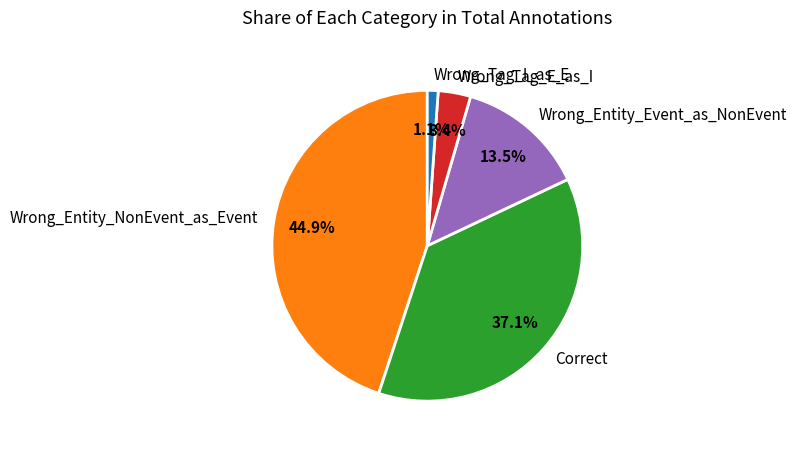

To the nearest percent, what percentage of the pie is Wrong_Tag_E_as_I?

3%